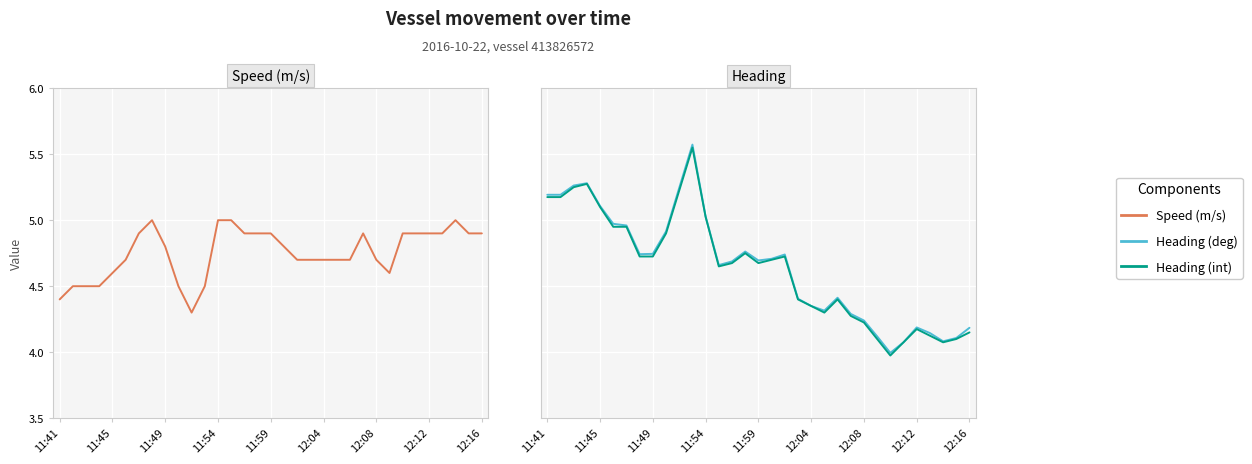

What is the minimum value for Heading (int)?

239.0